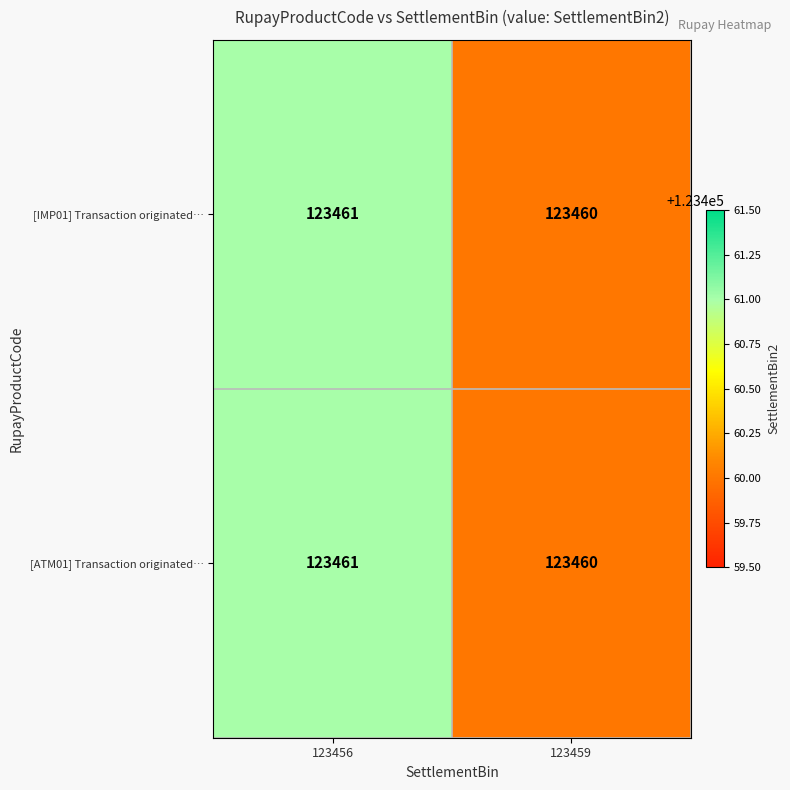

Reading left to right, extract all data points from this chart.

[IMP01] Transaction originated…: 123456=123461	123459=123460
[ATM01] Transaction originated…: 123456=123461	123459=123460